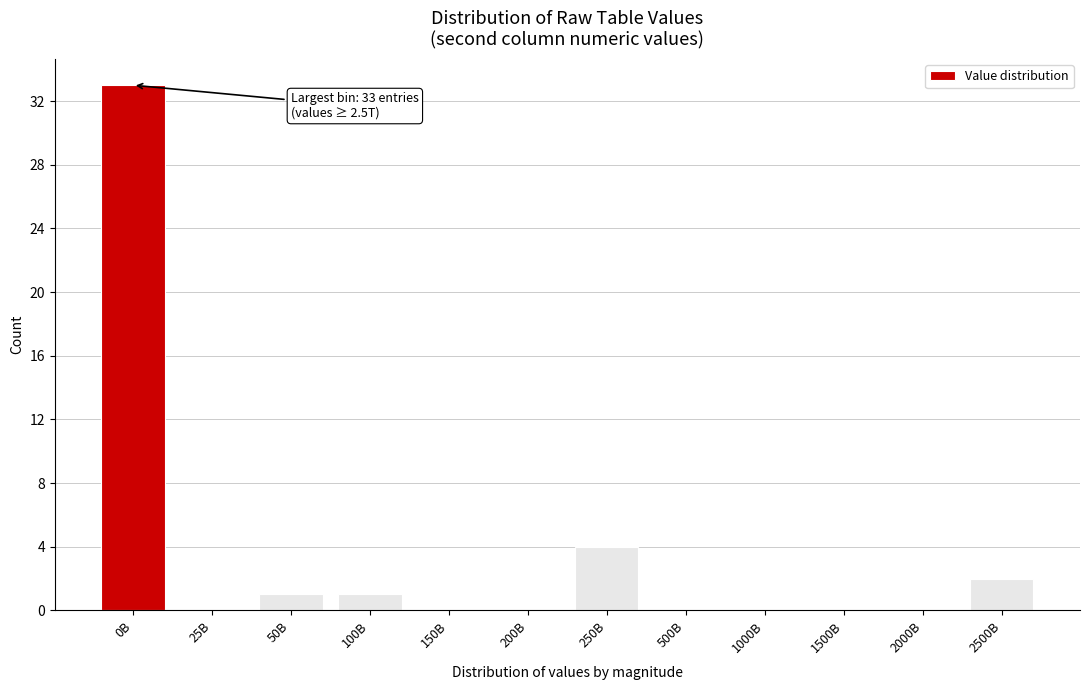

Reading right to left, list all the values displayed in this chart.

2500B=2	2000B=0	1500B=0	1000B=0	500B=0	250B=4	200B=0	150B=0	100B=1	50B=1	25B=0	0B=33